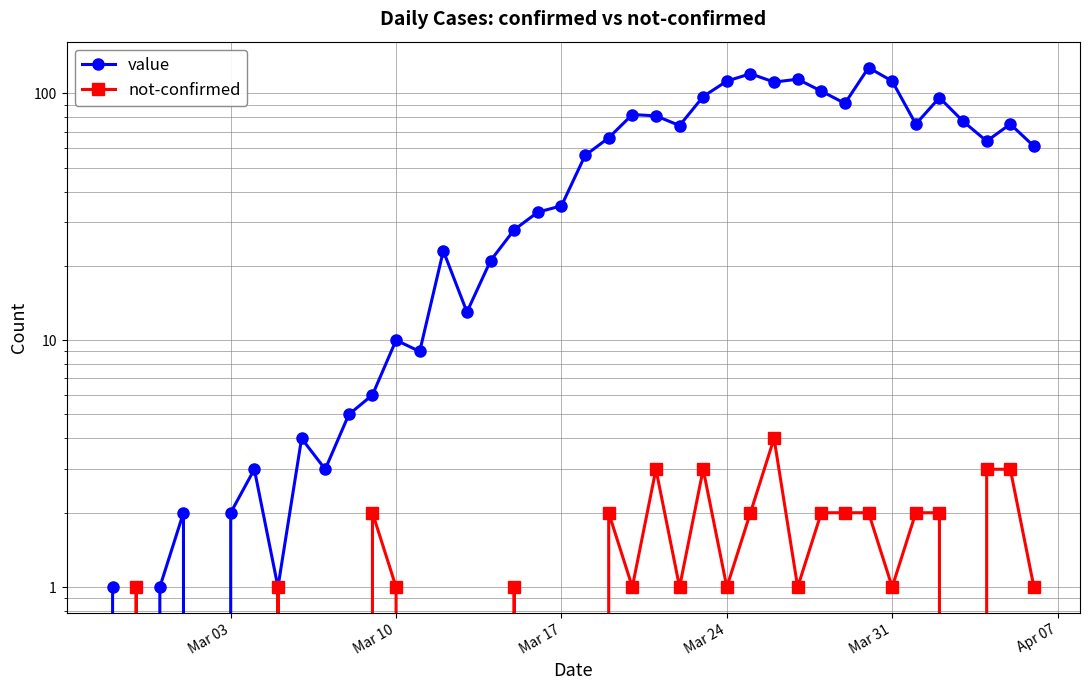

What is the value of the value point at the 3rd from the left?

1